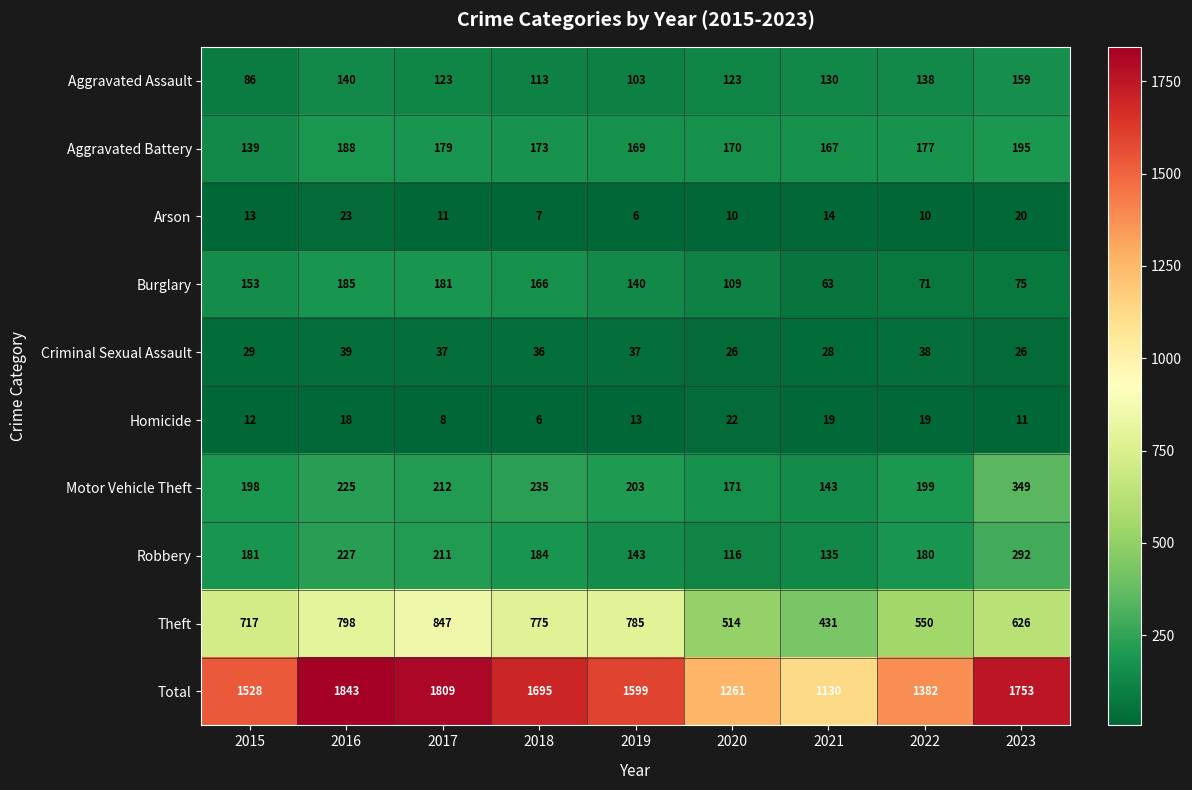

What is the minimum value shown in the chart?

6